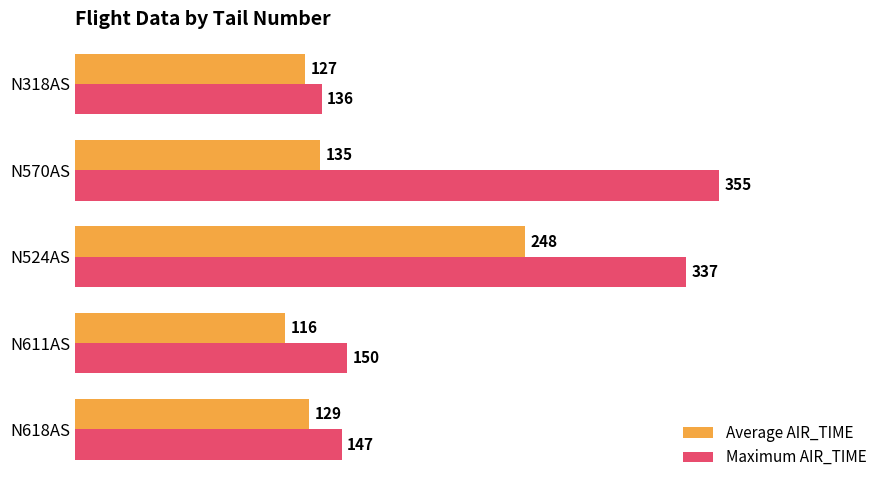

The Average AIR_TIME series shows 116 at N611AS. True or false?

True